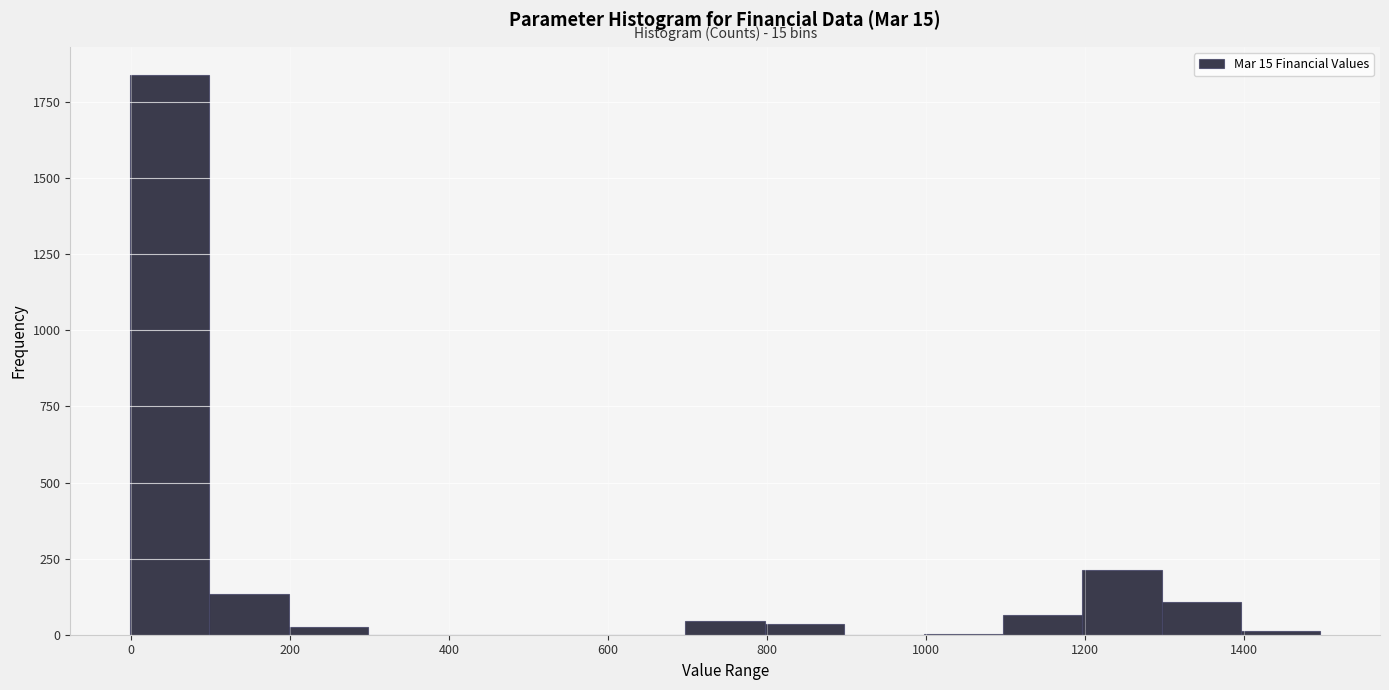

Over which range of the x-axis is the bar tallest?

0 to 100